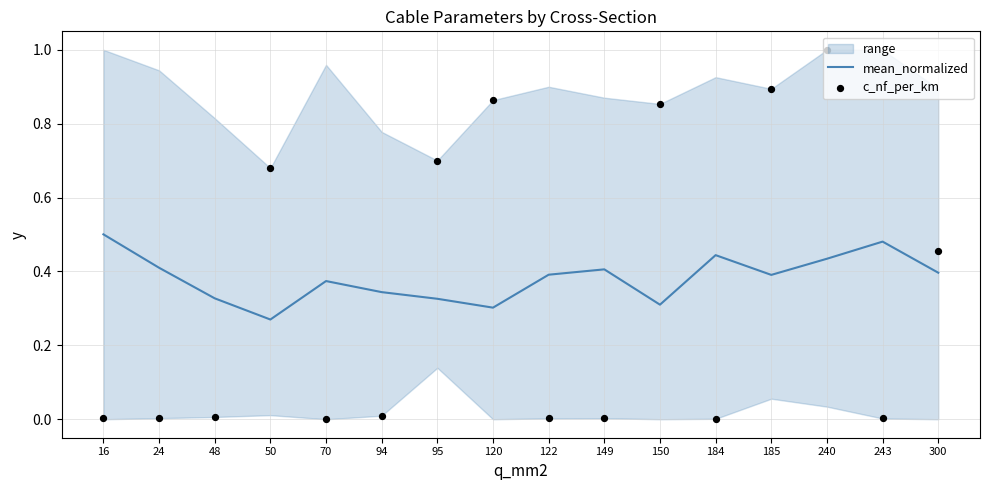

At which category is the sum across all series the highest?

240